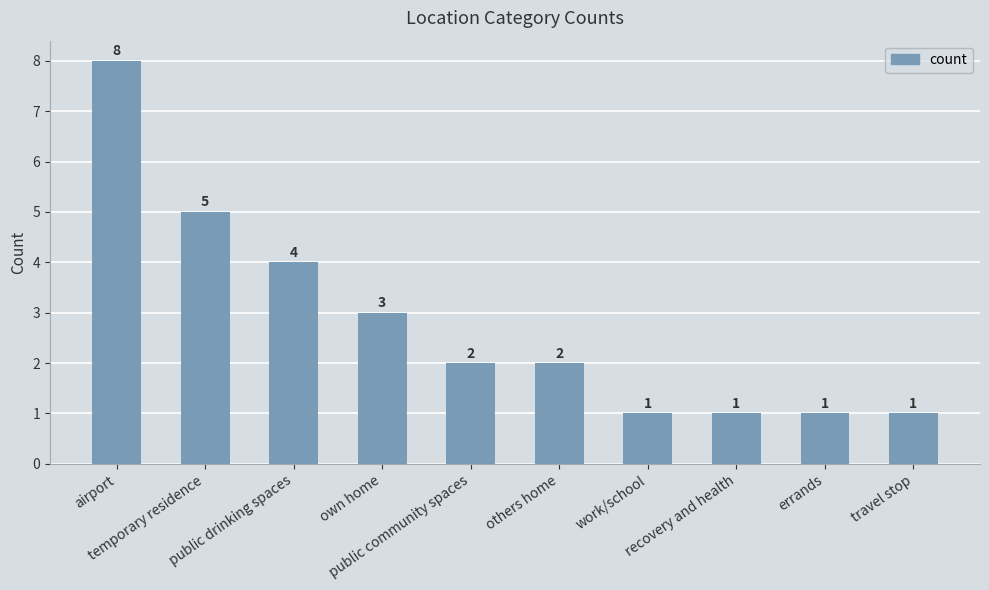

What is the greatest value displayed?

8